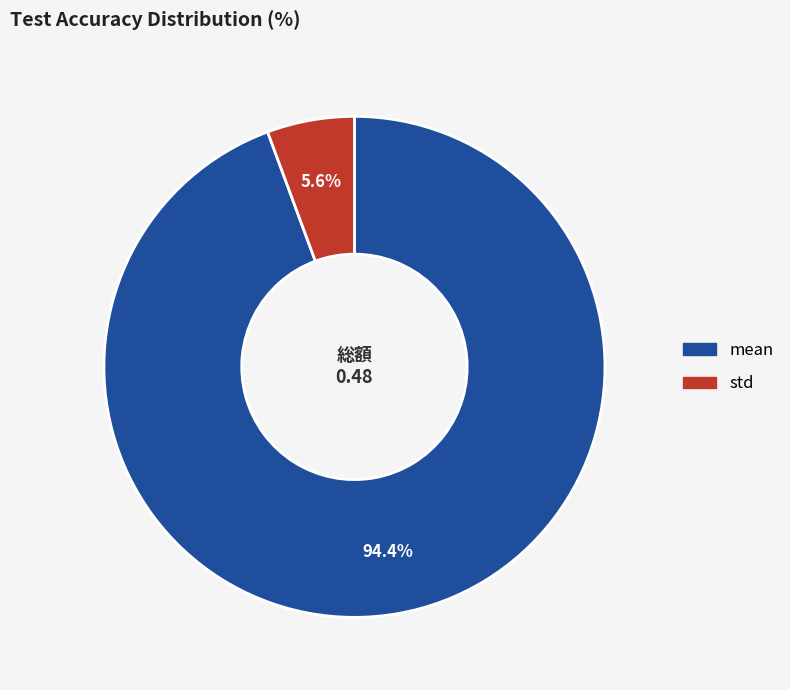

Rank the categories by value from lowest to highest.

std, mean